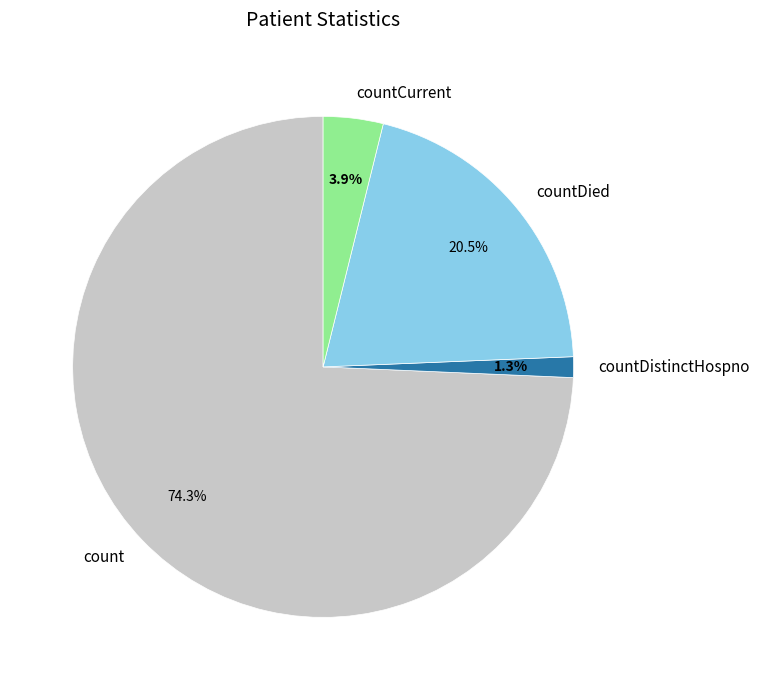

Does any single category account for the majority?

Yes